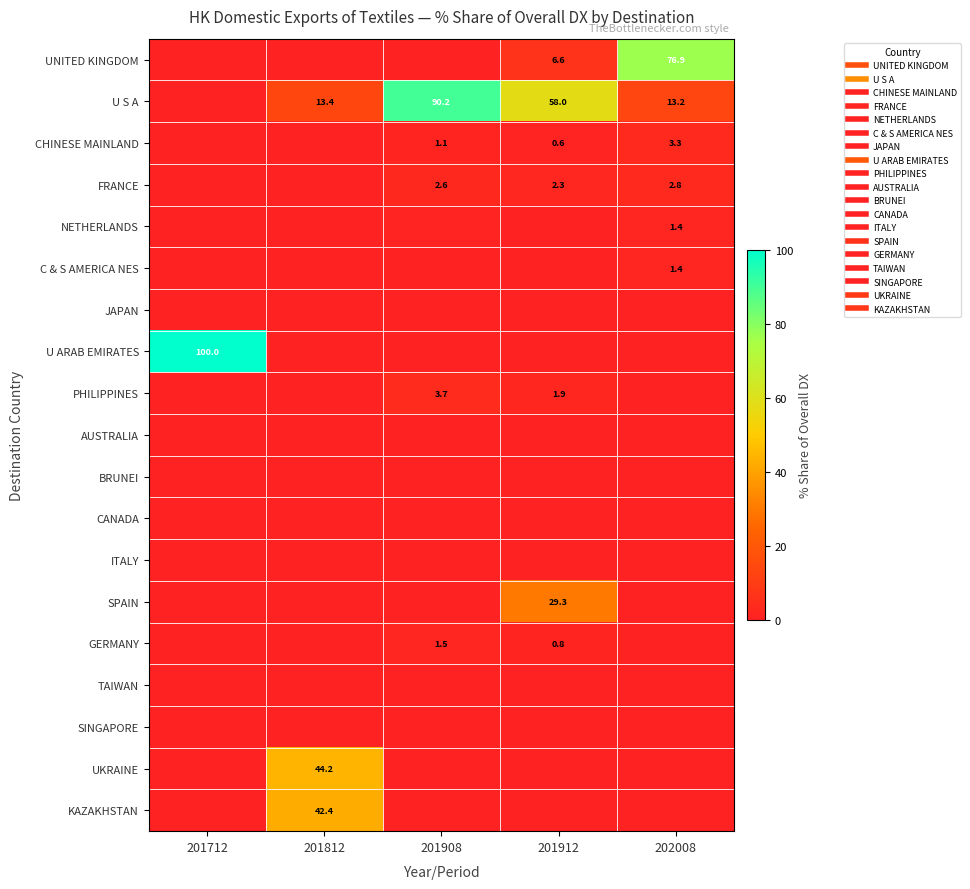

Is the value of CANADA at 201712 greater than the value of NETHERLANDS at 202008?

No